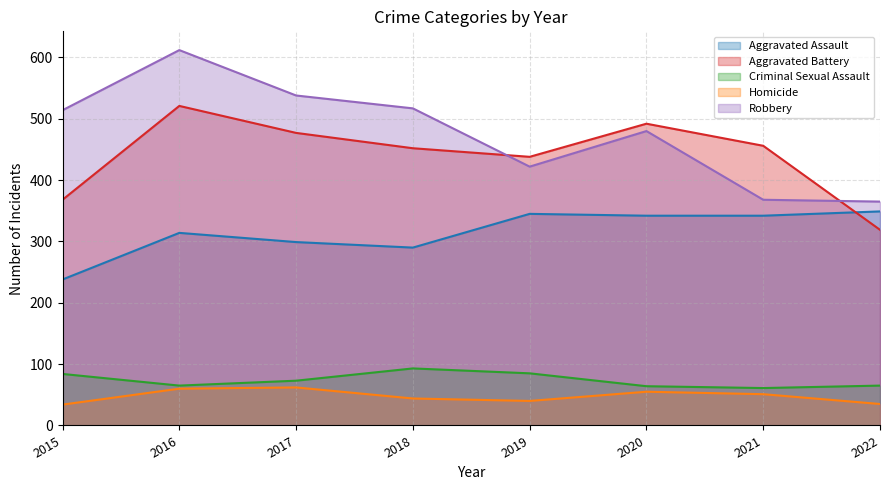

The value of Aggravated Battery at 2020 is 492. True or false?

True